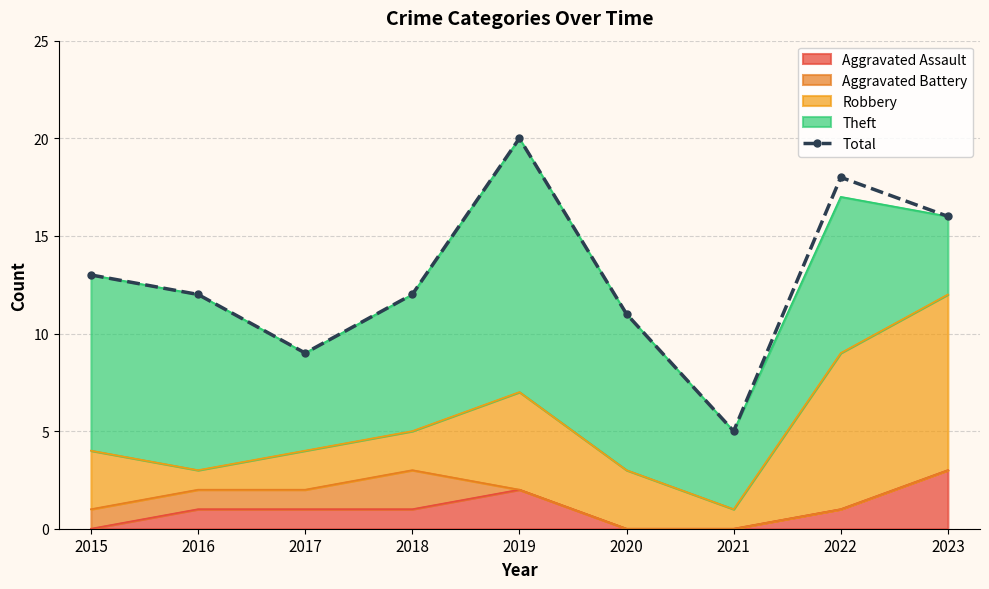

True or false: the data has more than 1 interior local peaks.

True